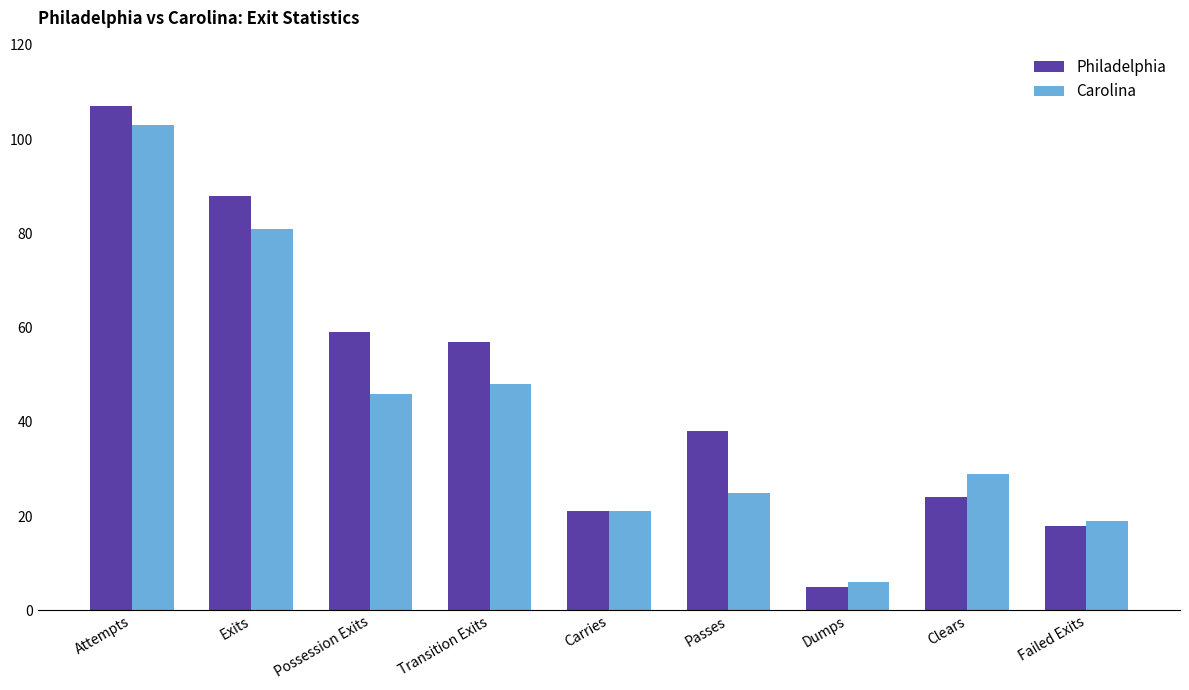

Where is Philadelphia nearest to the value 56?

Transition Exits